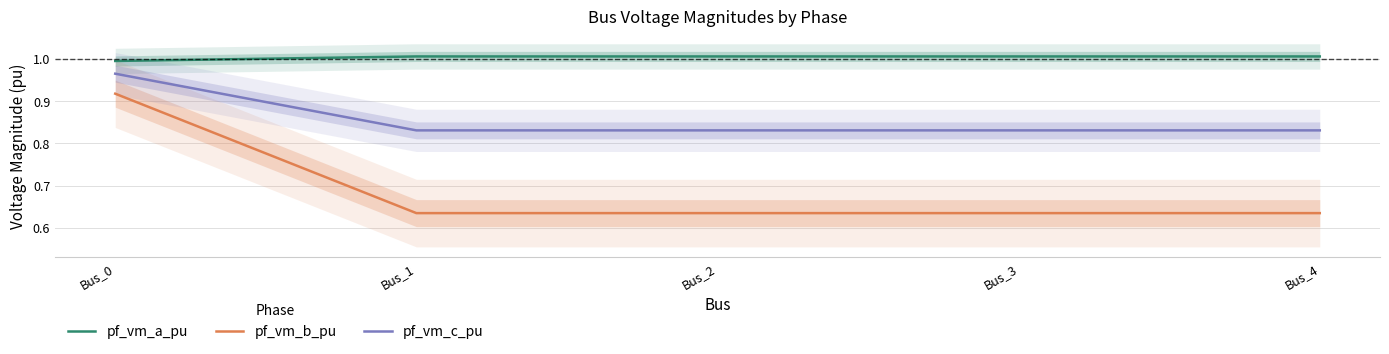

How many series are shown in this chart?

3